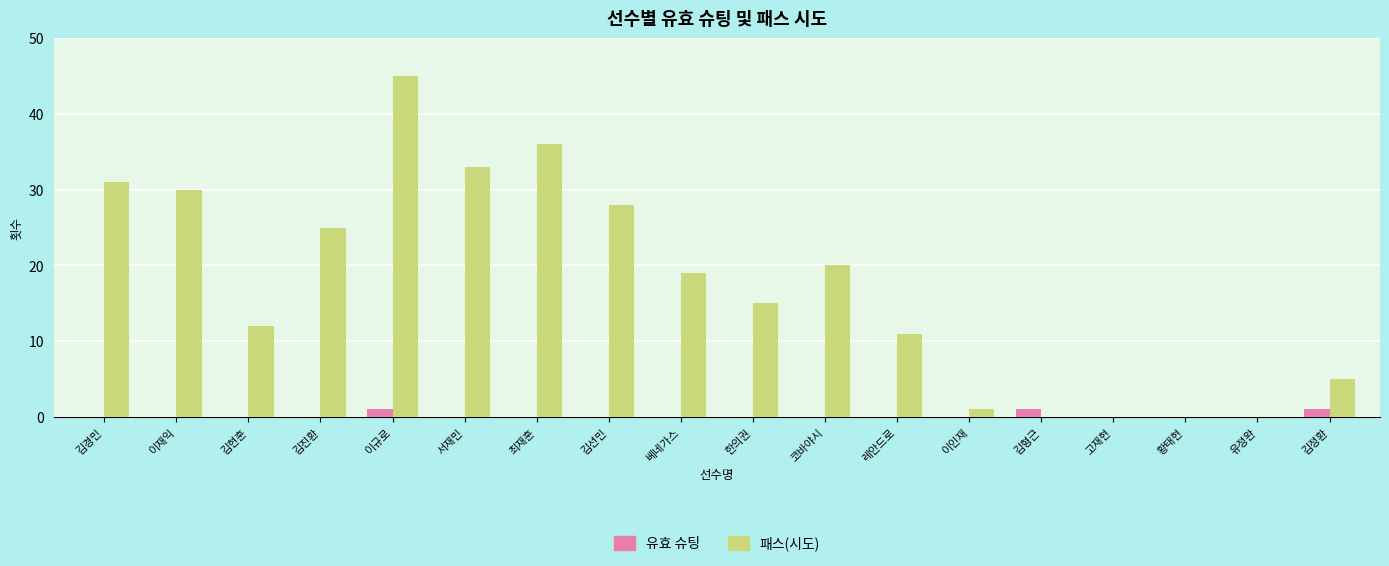

What are all the series names shown in the legend?

유효 슈팅, 패스(시도)